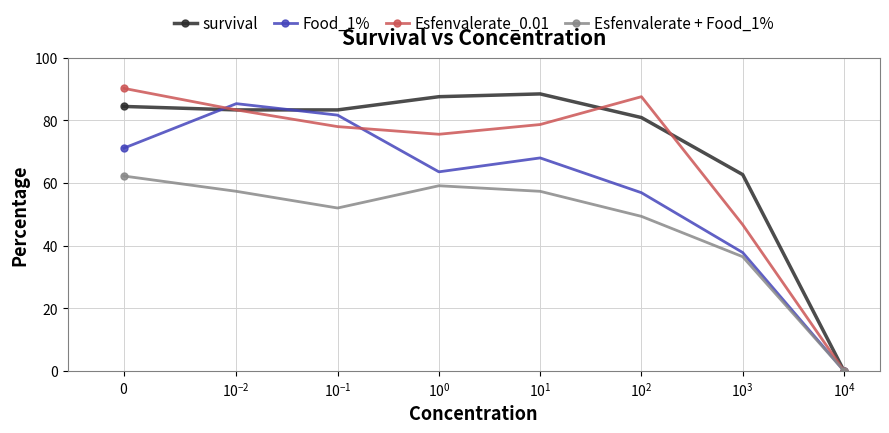

True or false: Esfenvalerate_0.01 has more than 1 interior local peaks.

False